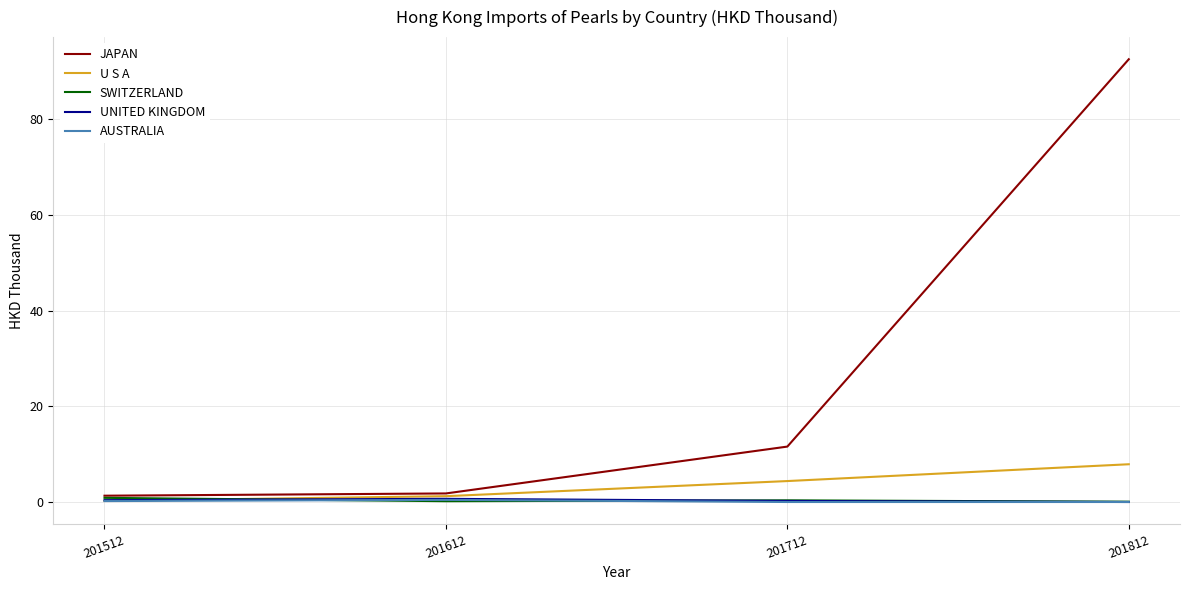

At which label is JAPAN closest to 46?

201712